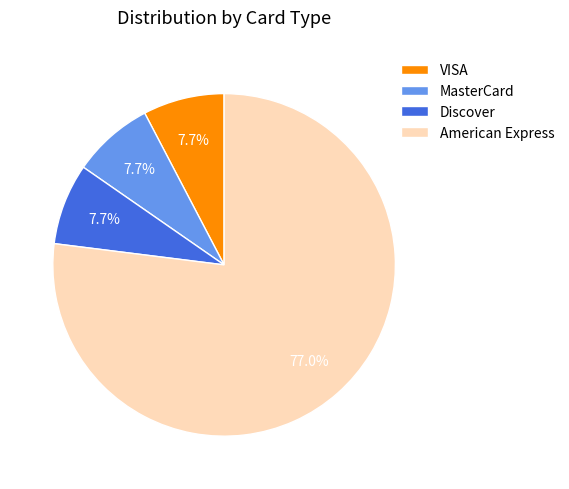

To the nearest percent, what is the average slice percentage?

25%